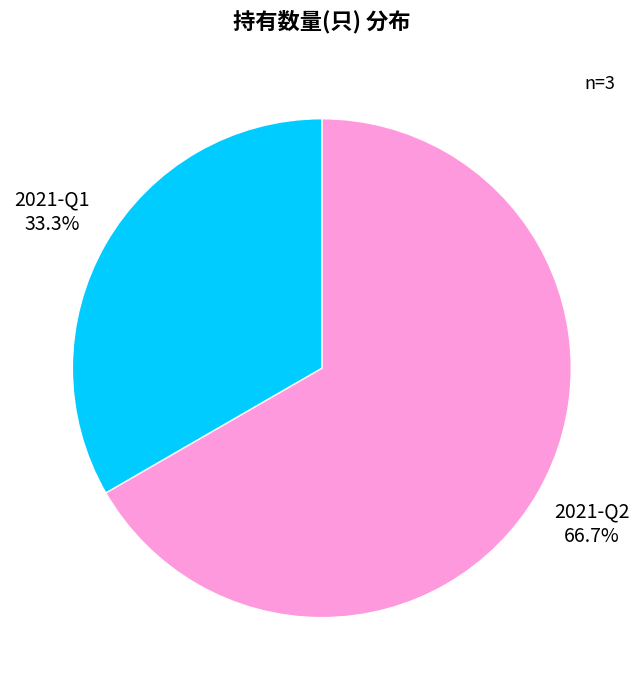

Is there any slice that represents more than half of the pie?

Yes